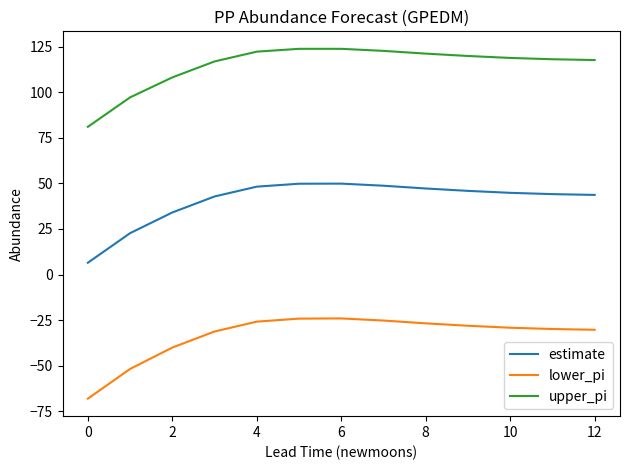

What are all the series names shown in the legend?

estimate, lower_pi, upper_pi